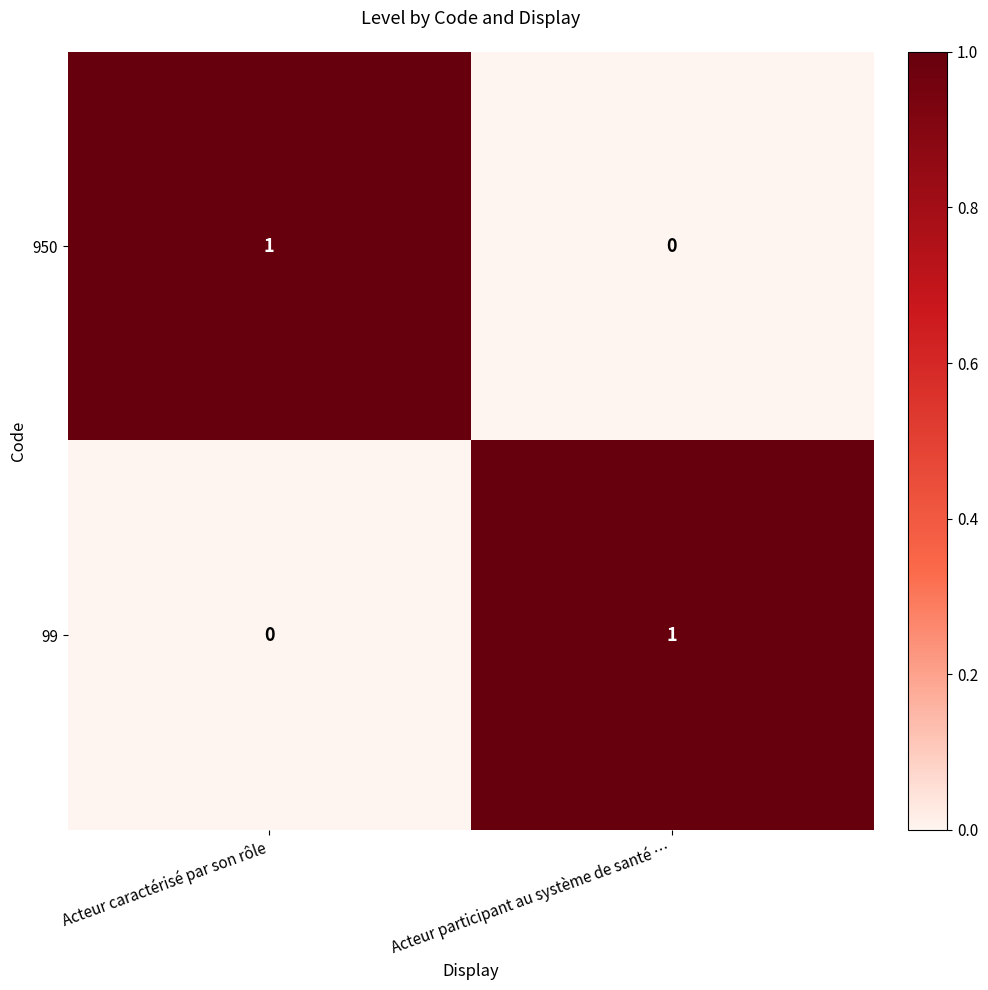

True or false: 99 has a value of -1 at Acteur caractérisé par son rôle.

False